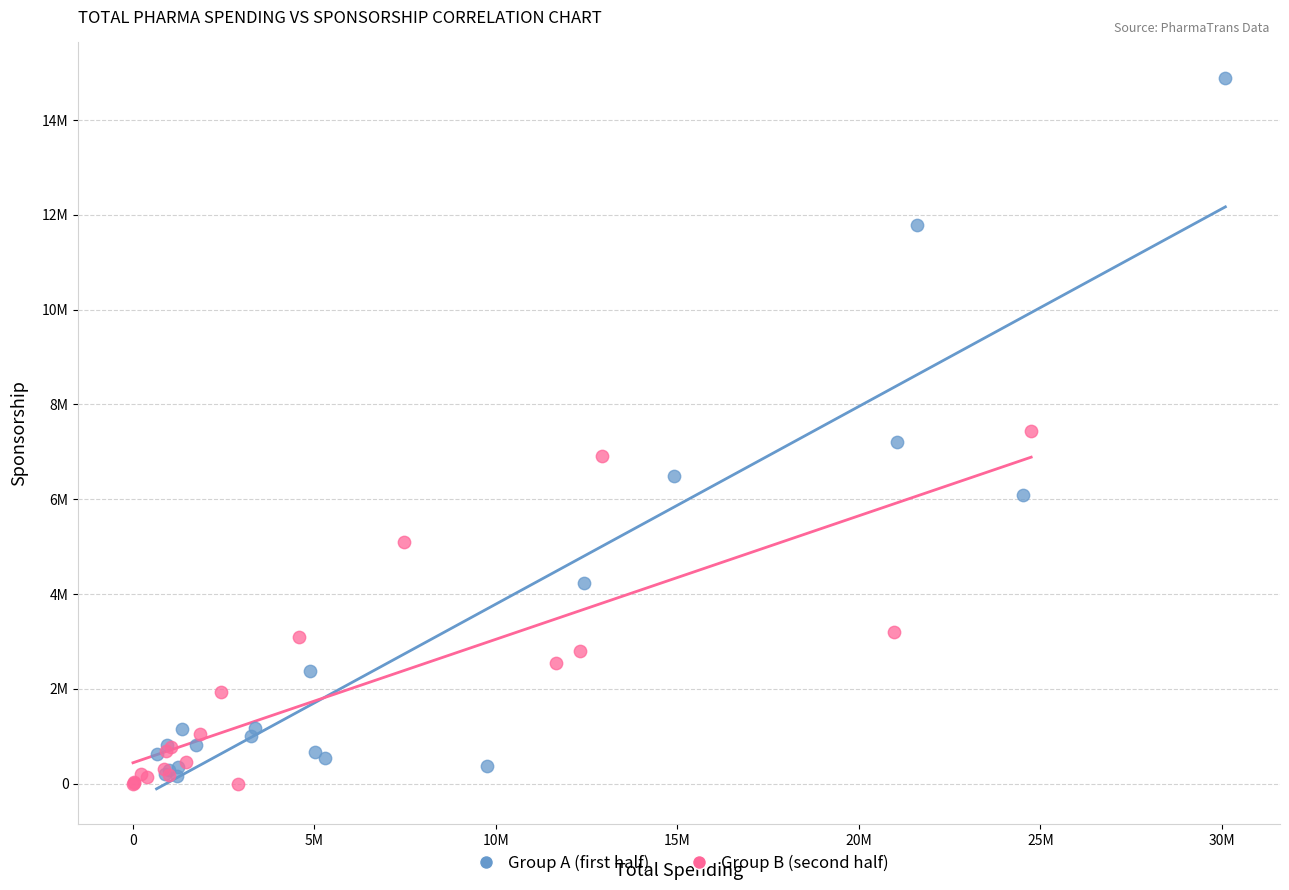

Which series reaches the maximum Y coordinate?

Group A (first half)